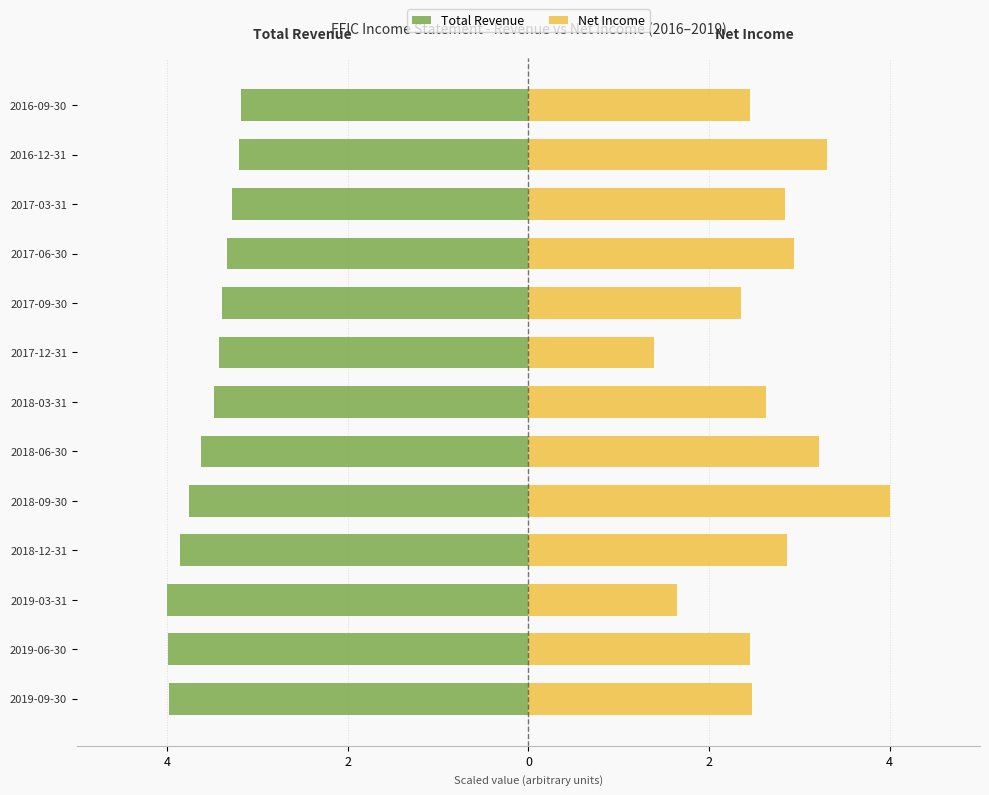

Reading left to right, what are all the values shown in this chart?

Total Revenue: -4.0	-4.0	-4.0	-3.9	-3.8	-3.6	-3.5	-3.4	-3.4	-3.3	-3.3	-3.2	-3.2
Net Income: 2.5	2.5	1.6	2.9	4.0	3.2	2.6	1.4	2.4	2.9	2.8	3.3	2.5